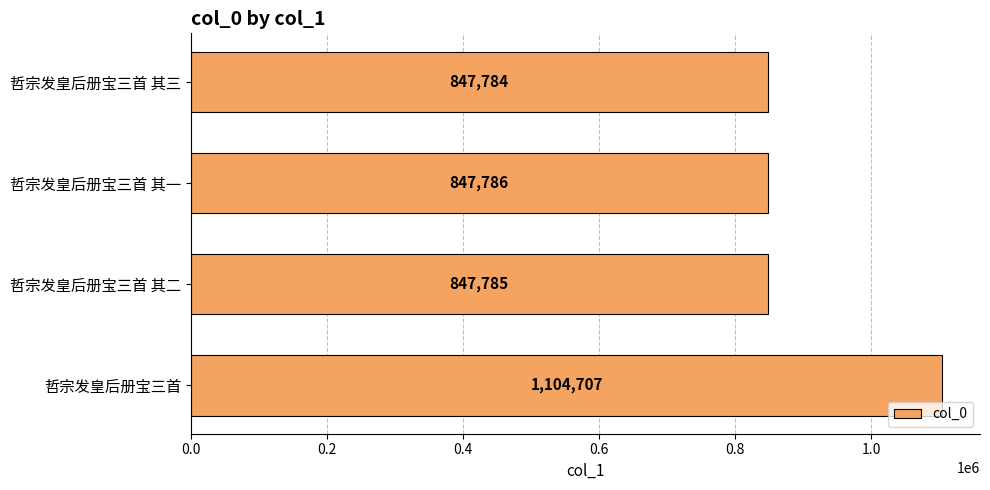

What is the difference between the maximum and minimum values?

256923